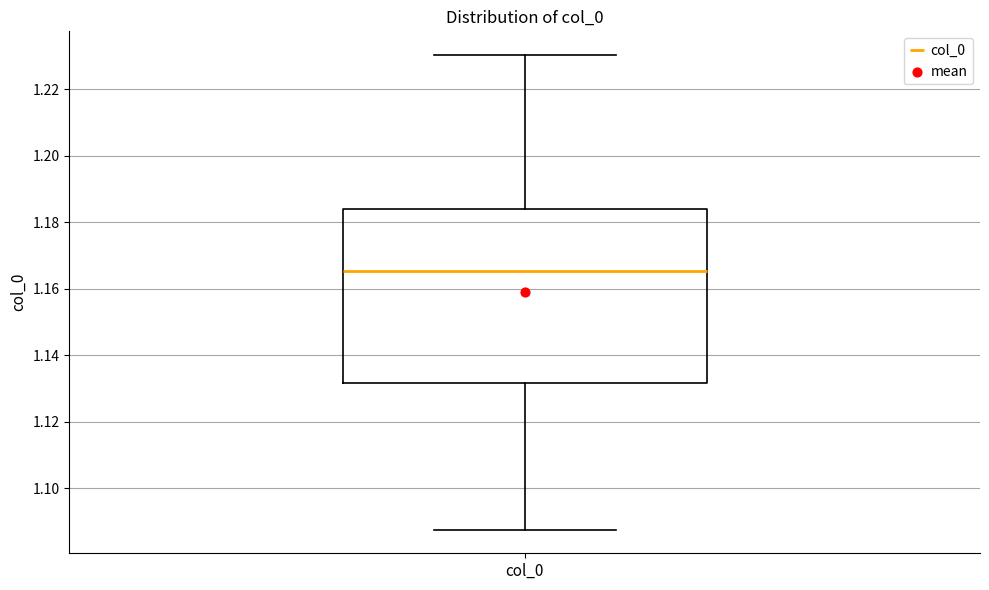

Read this box plot against the y-axis: the position of the median line, the range covered by the box, and the ends of both whiskers. The values are not printed on the chart, so give them approximately, as read against the axis.

median 1.166, box 1.132 to 1.184, whiskers 1.088 to 1.230